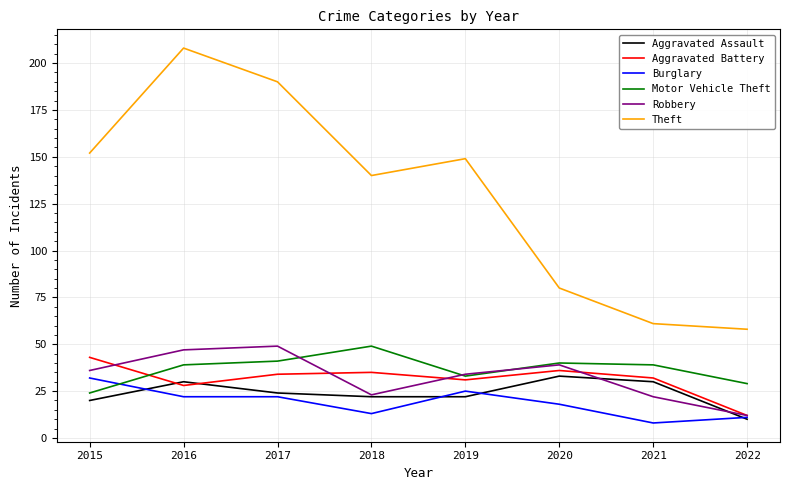

What is the difference between the maximum and second lowest values in the Aggravated Battery series?

15